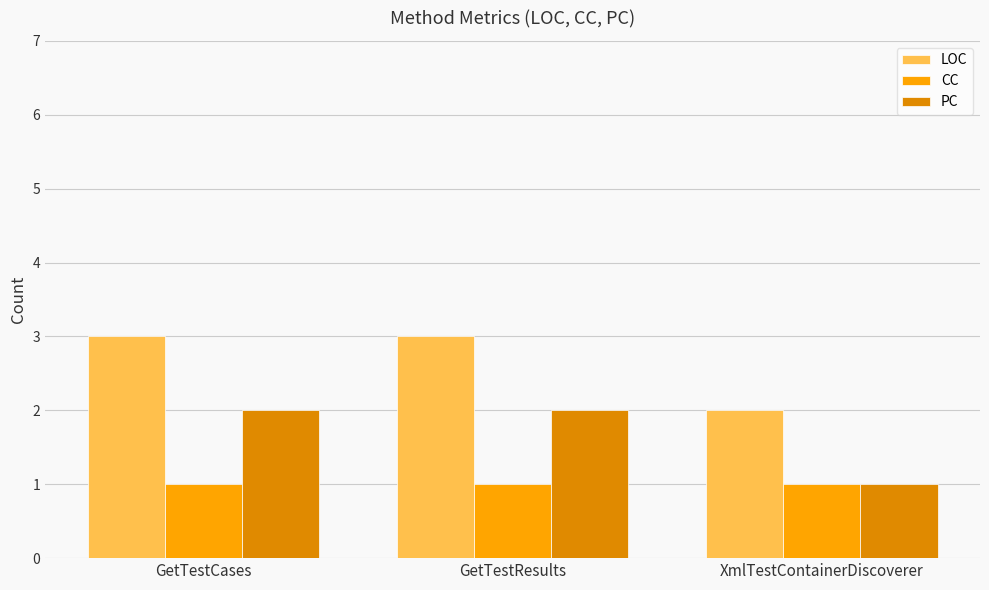

What is the label of the 1st bar from the right?

XmlTestContainerDiscoverer